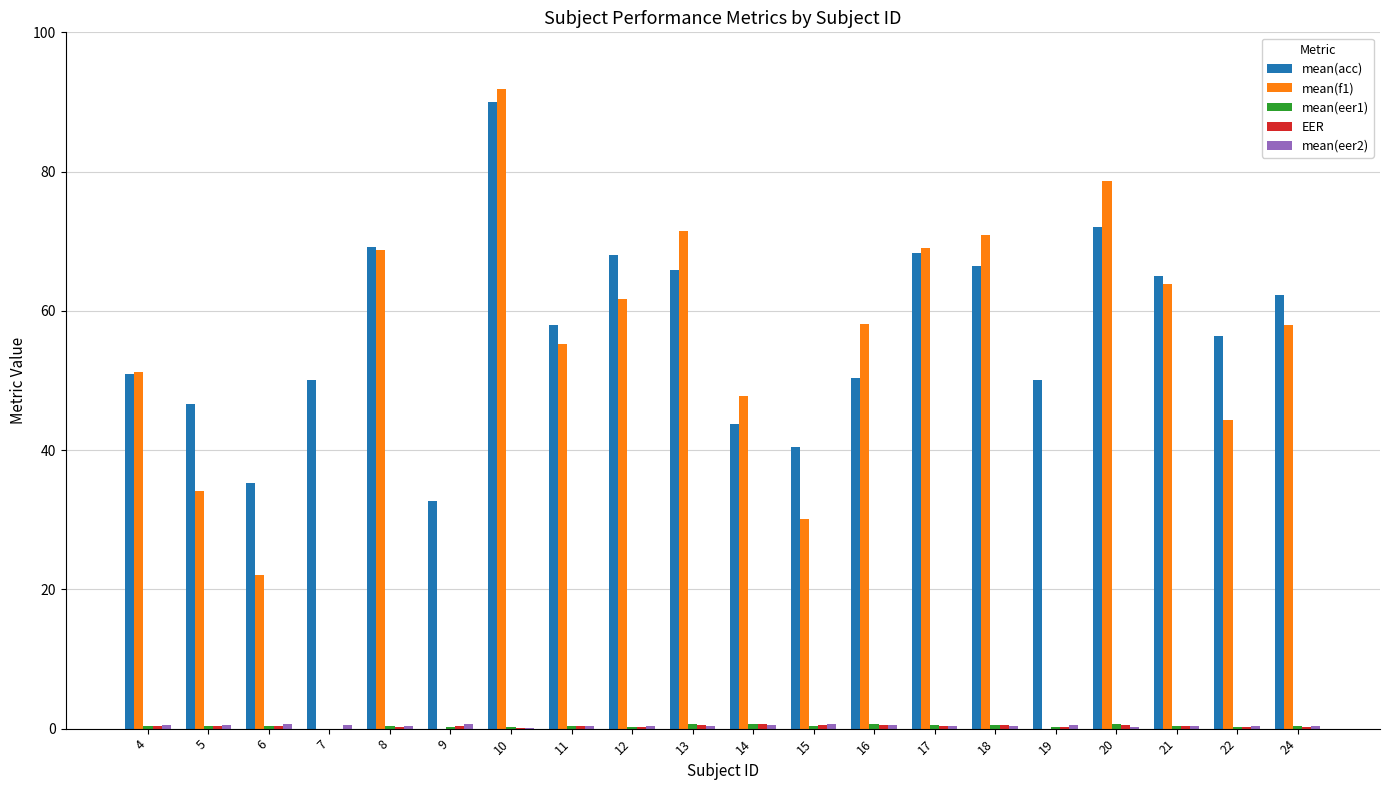

What is the sum of the mean(f1) values at 5 and 18?

105.1